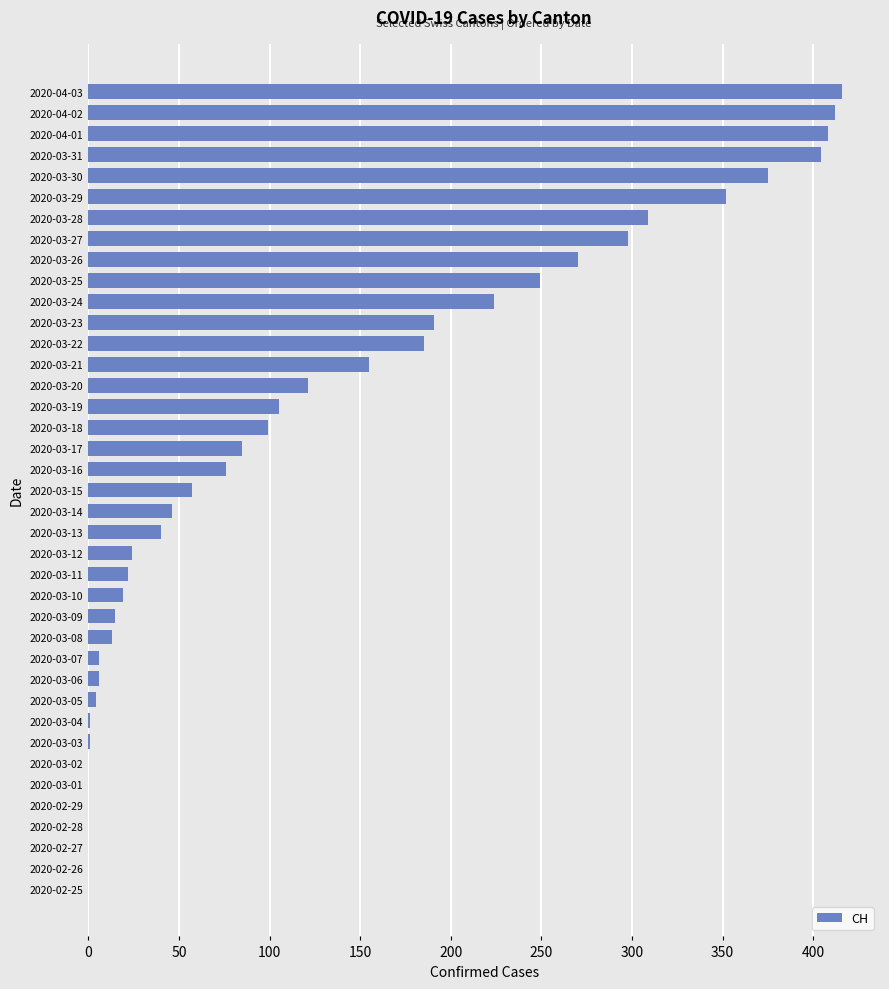

Count the number of data series in this chart.

1